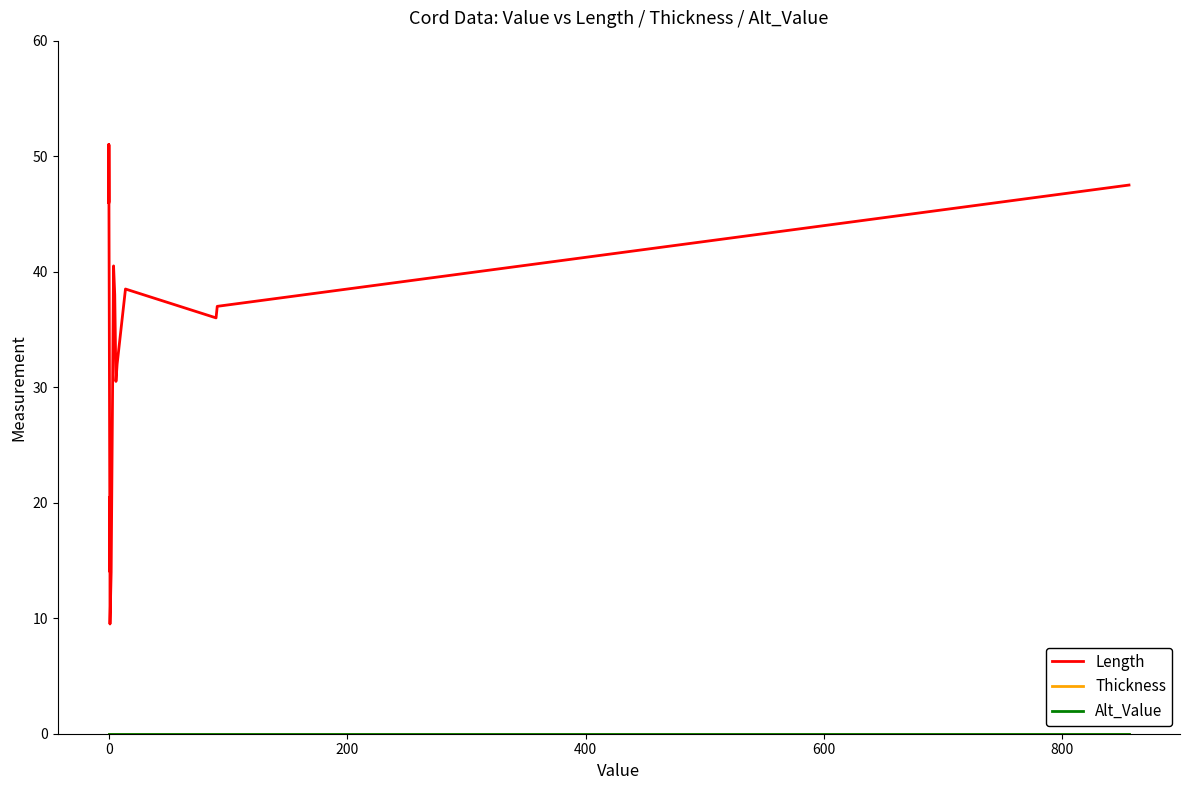

In Length, how many points are higher than both neighbors (excluding endpoints)?

5